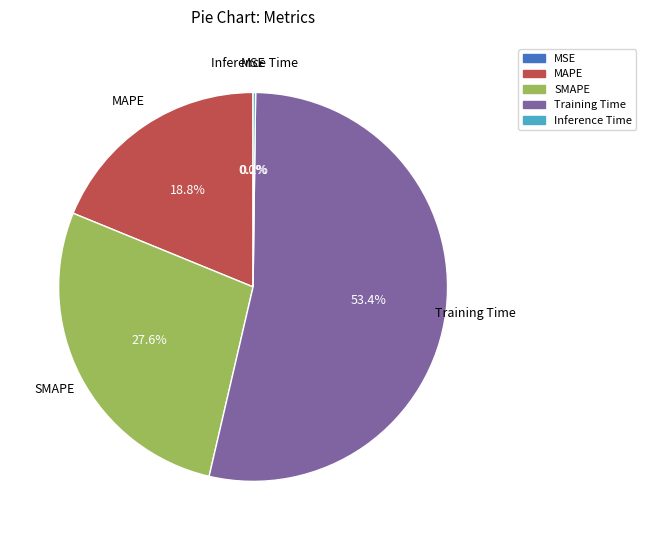

Which category has the biggest portion of the pie?

Training Time